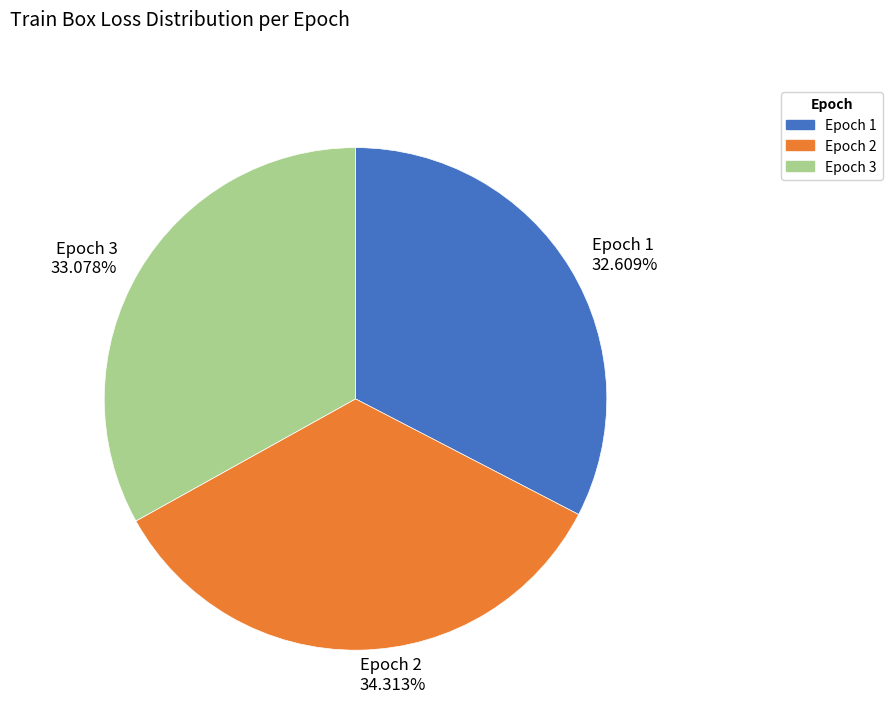

Is there any slice that represents more than half of the pie?

No